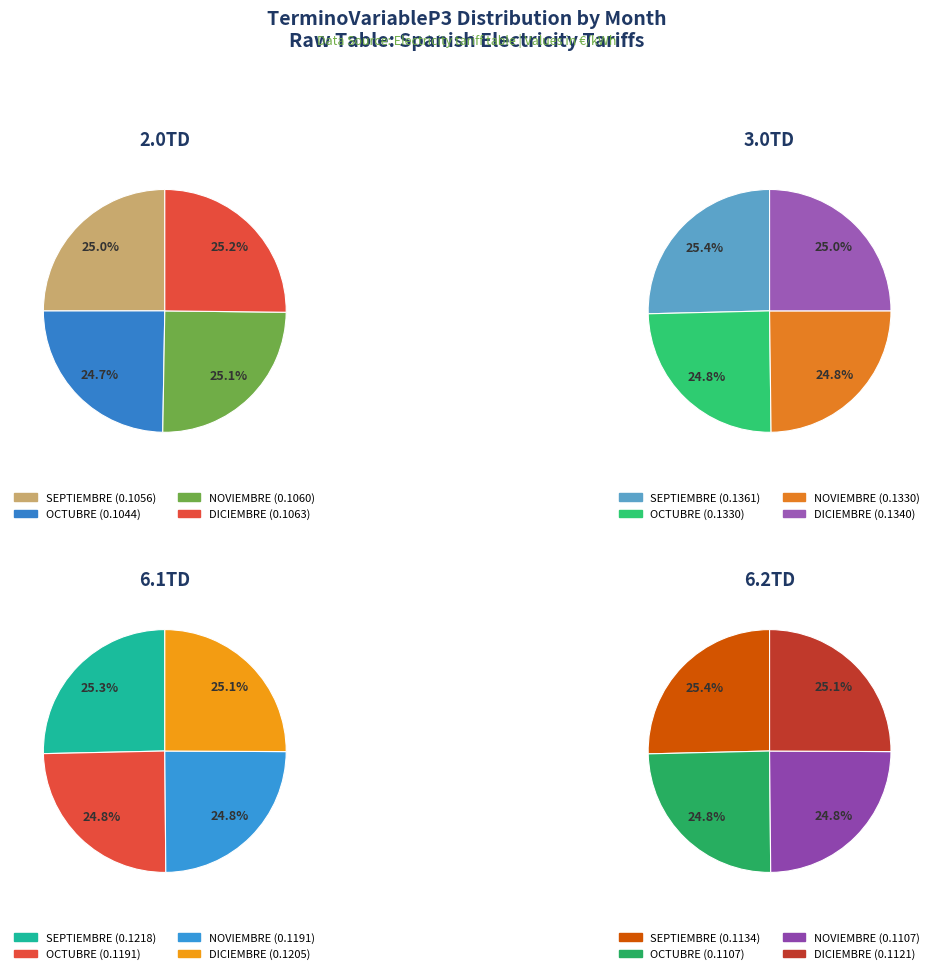

To the nearest percent, what percentage of the pie is DICIEMBRE?

25%